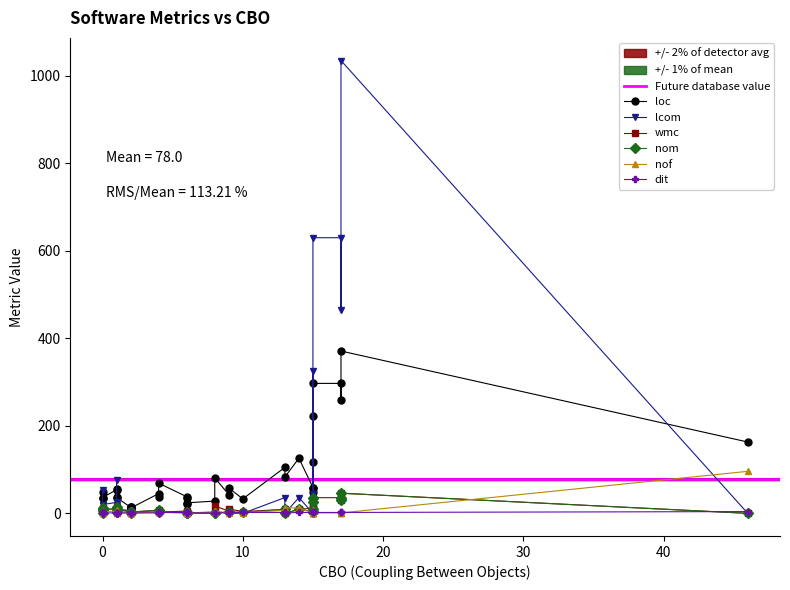

Reading left to right, extract all data points from this chart.

loc: 0=297	1=56	2=12	3=259	4=126	5=118	6=37	7=38	8=83	9=223	10=59	11=12	12=49	13=43	14=81	15=37	16=45	17=14	18=69	19=54	20=59	21=49	22=6	23=163	24=28	25=36	26=9	27=297	28=21	29=58	30=24	31=11	32=36	33=15	34=371	35=35	36=105	37=15	38=33	39=36
lcom: 0=630	1=77	2=3	3=465	4=36	5=45	6=20	7=1	8=0	9=325	10=0	11=6	12=54	13=3	14=0	15=0	16=3	17=6	18=3	19=25	20=0	21=0	22=0	23=0	24=0	25=0	26=0	27=630	28=0	29=0	30=0	31=3	32=20	33=6	34=1035	35=20	36=36	37=6	38=0	39=10
wmc: 0=36	1=14	2=3	3=31	4=9	5=10	6=8	7=5	8=0	9=26	10=12	11=4	12=12	13=5	14=17	15=5	16=7	17=4	18=3	19=11	20=12	21=7	22=0	23=0	24=3	25=4	26=1	27=36	28=1	29=10	30=1	31=3	32=8	33=4	34=46	35=8	36=9	37=4	38=4	39=8
nom: 0=36	1=14	2=3	3=31	4=9	5=10	6=8	7=3	8=0	9=26	10=4	11=4	12=12	13=3	14=1	15=5	16=7	17=4	18=3	19=11	20=4	21=3	22=0	23=0	24=1	25=1	26=1	27=36	28=1	29=4	30=1	31=3	32=8	33=4	34=46	35=8	36=9	37=4	38=2	39=8
nof: 0=1	1=7	2=0	3=1	4=12	5=8	6=4	7=1	8=13	9=1	10=1	11=0	12=6	13=0	14=6	15=2	16=3	17=0	18=2	19=5	20=1	21=1	22=0	23=96	24=2	25=1	26=0	27=1	28=1	29=2	30=0	31=0	32=4	33=0	34=1	35=4	36=7	37=0	38=1	39=2
dit: 0=2	1=1	2=1	3=2	4=2	5=2	6=1	7=2	8=1	9=2	10=2	11=1	12=1	13=1	14=1	15=1	16=1	17=1	18=2	19=1	20=2	21=2	22=4	23=4	24=1	25=2	26=1	27=2	28=1	29=2	30=1	31=1	32=1	33=1	34=2	35=1	36=2	37=1	38=2	39=1